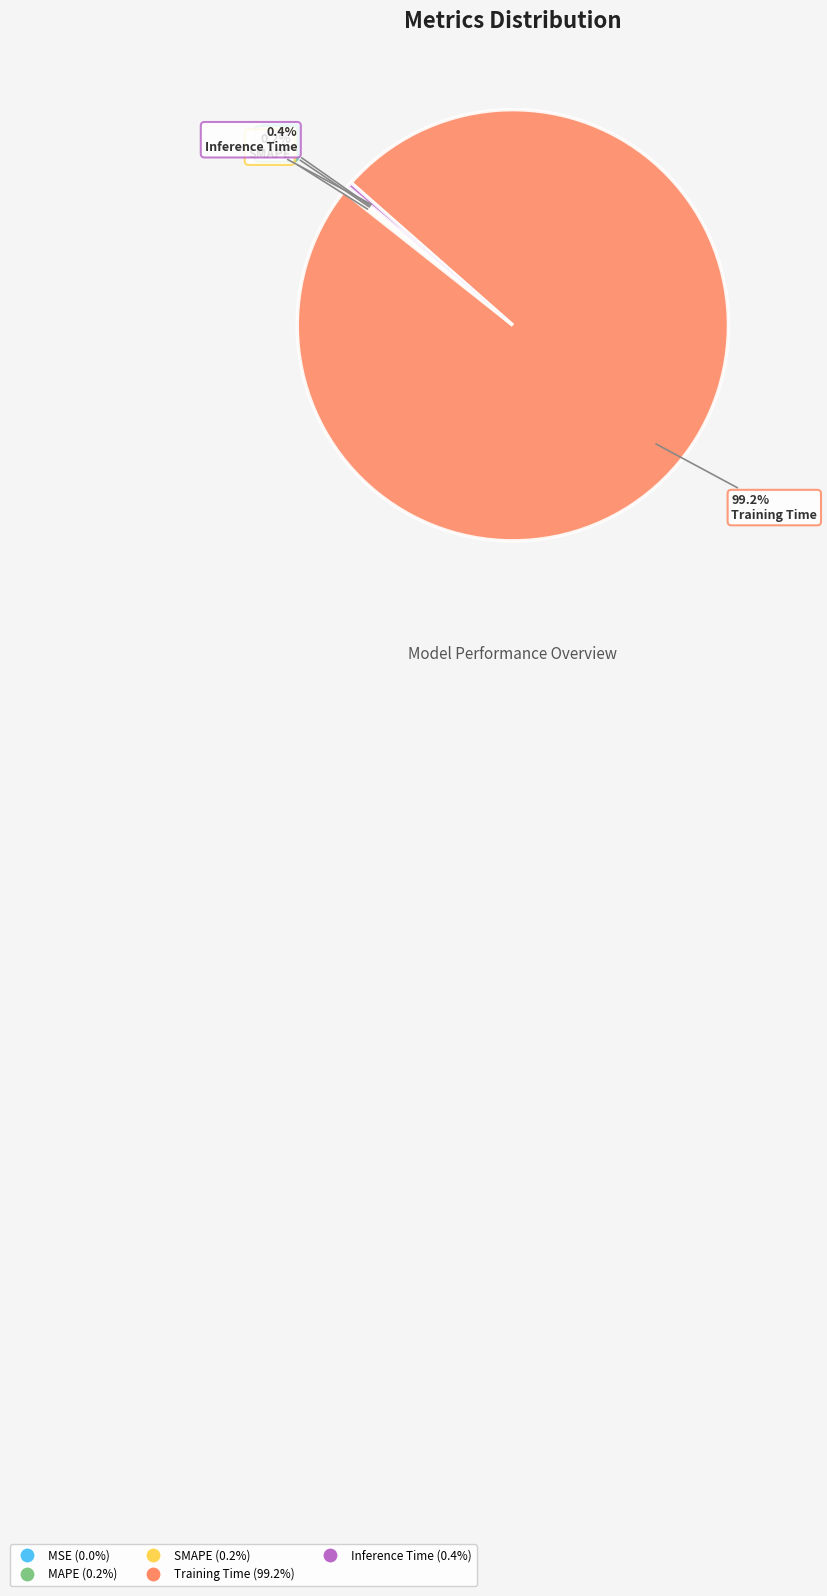

To the nearest percent, what is the average slice percentage?

20%